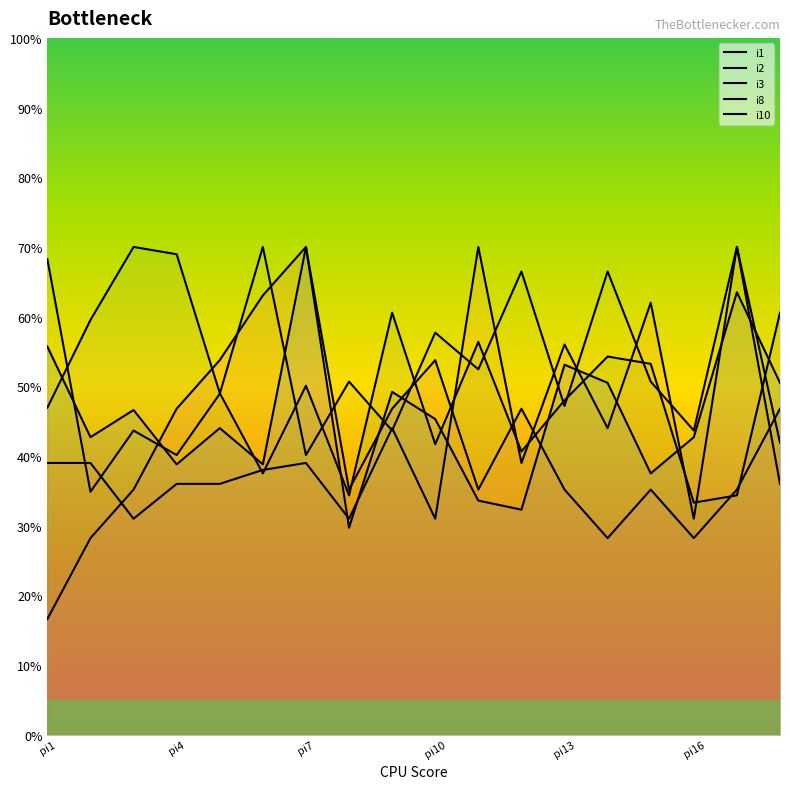

At which category is the sum across all series the highest?

pi17